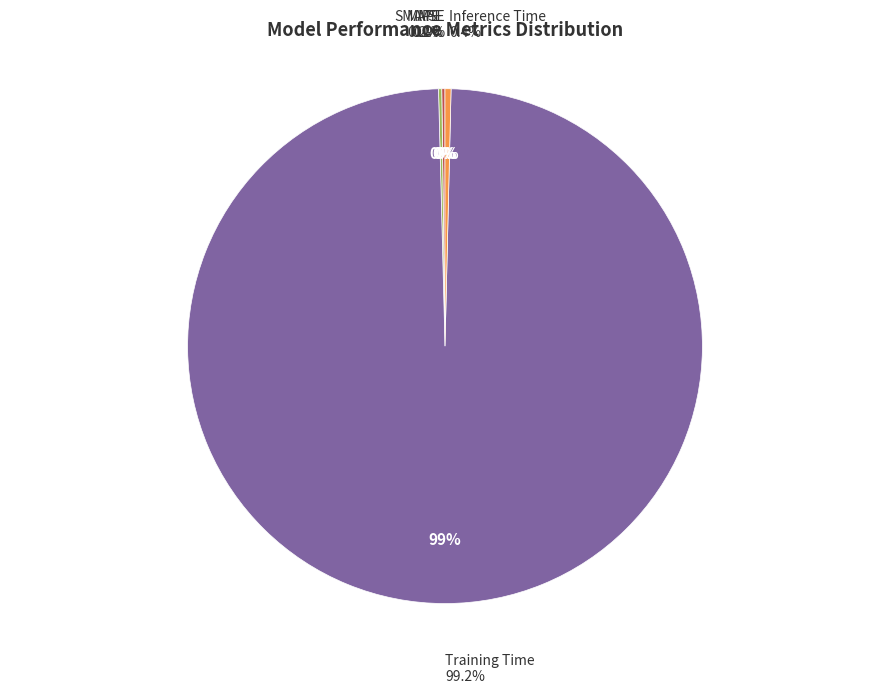

To the nearest percent, what is the average slice percentage?

20%